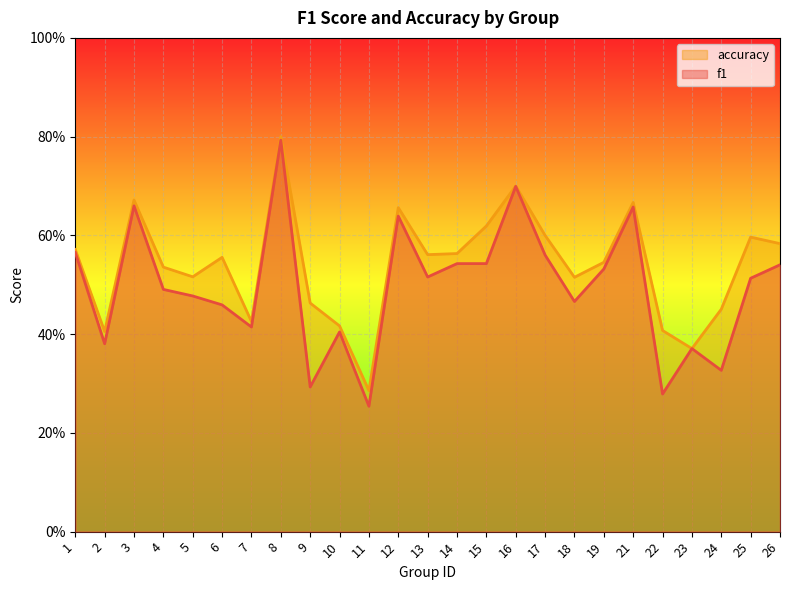

Count the number of data series in this chart.

2